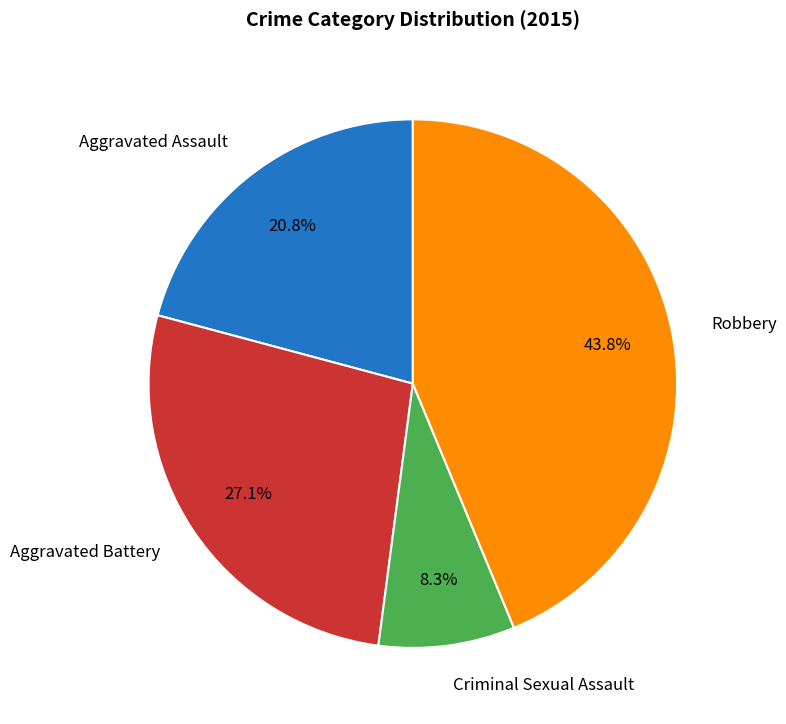

Which slice is the largest?

Robbery